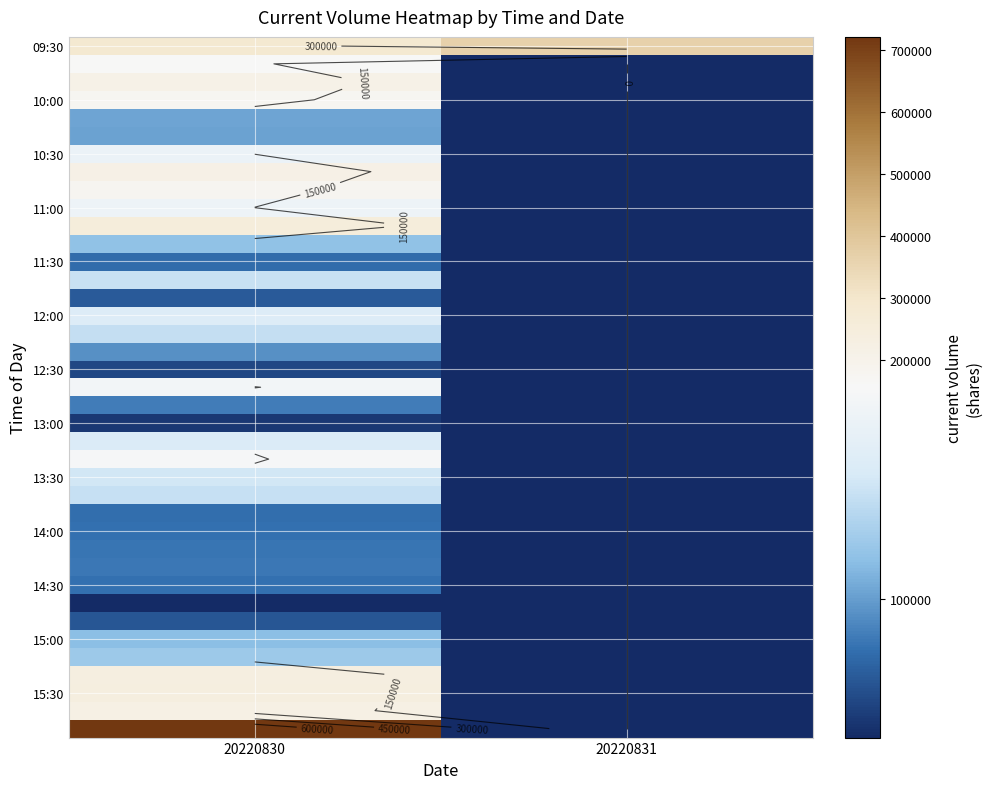

At which category is the sum across all series the highest?

20220830